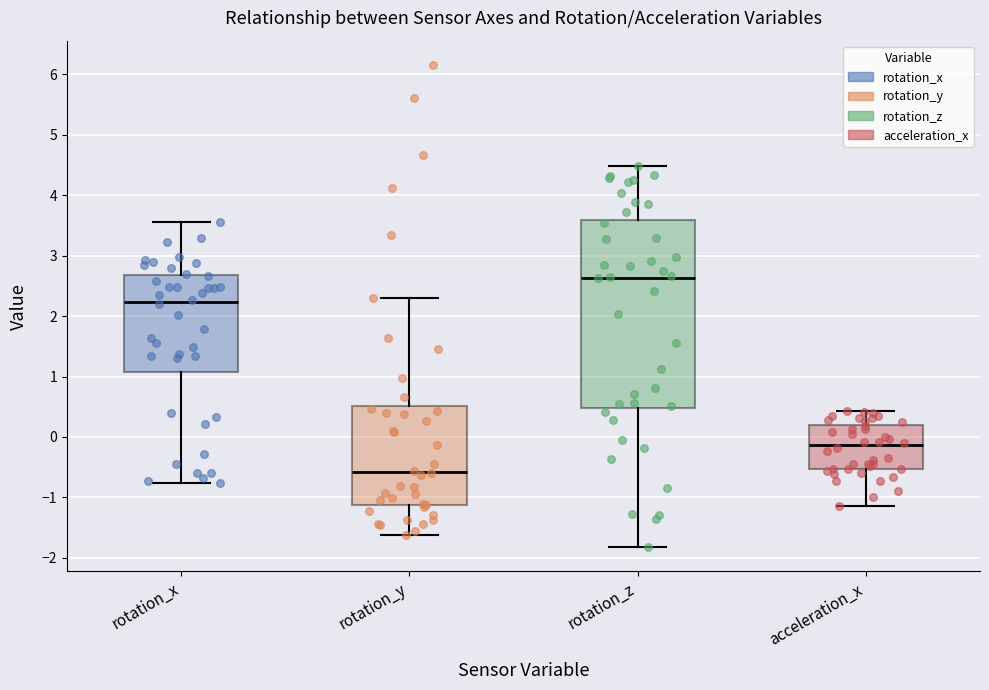

Comparing the boxes themselves (not the whiskers), which one is the tallest?

rotation_z